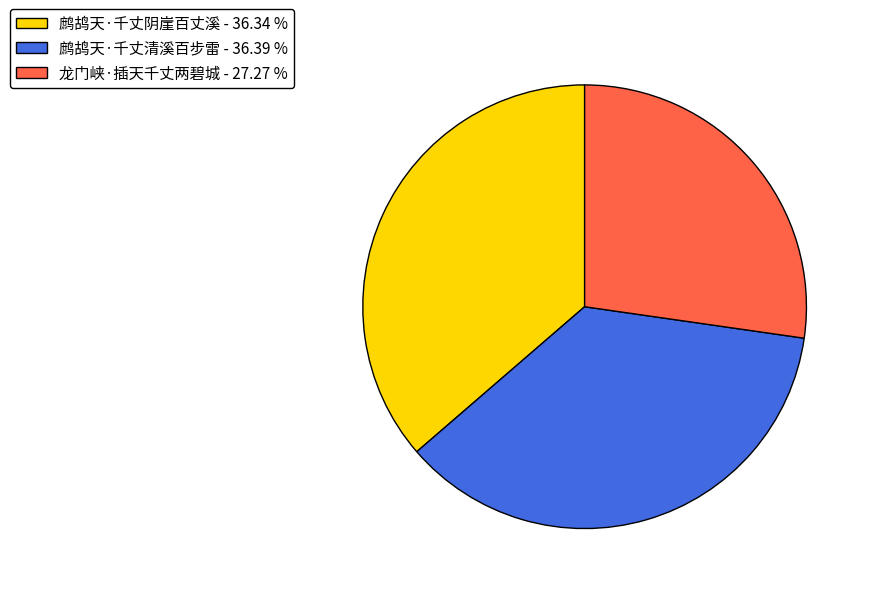

The 鹧鸪天·千丈阴崖百丈溪 slice represents 45% of the pie. True or false?

False